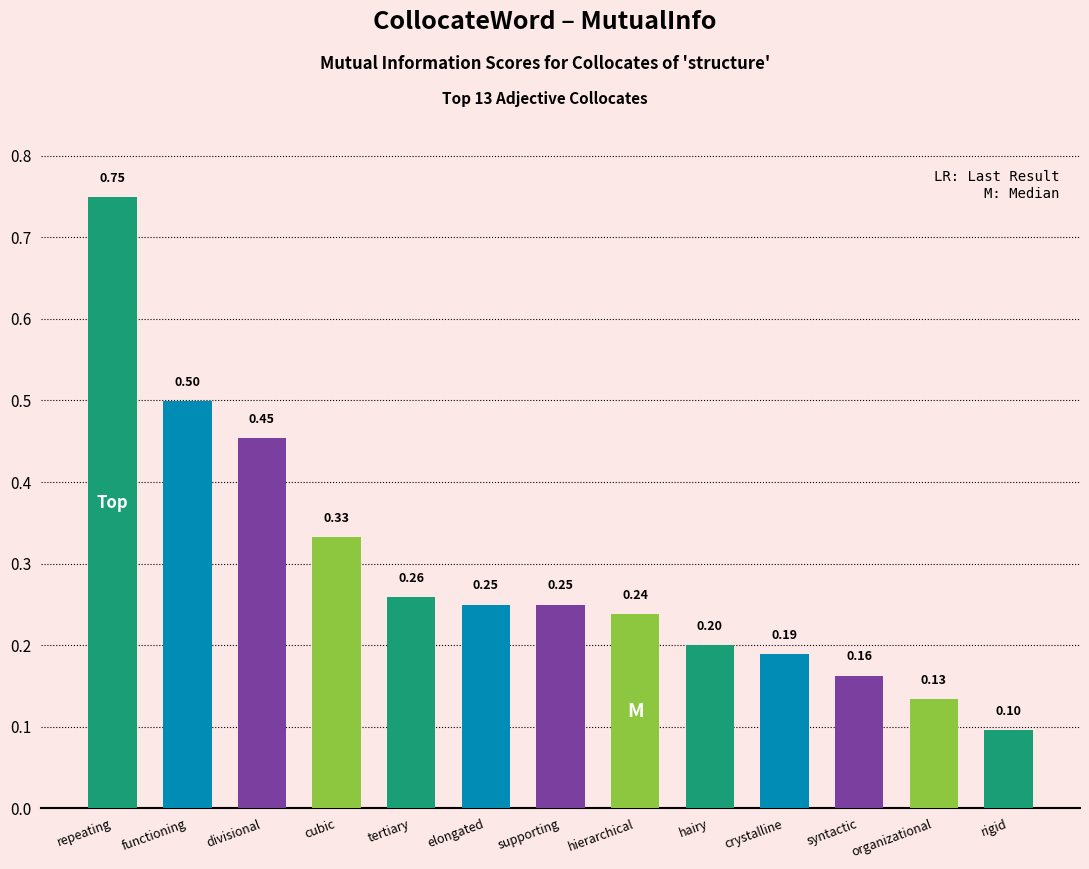

What is the maximum value shown in the chart?

0.7